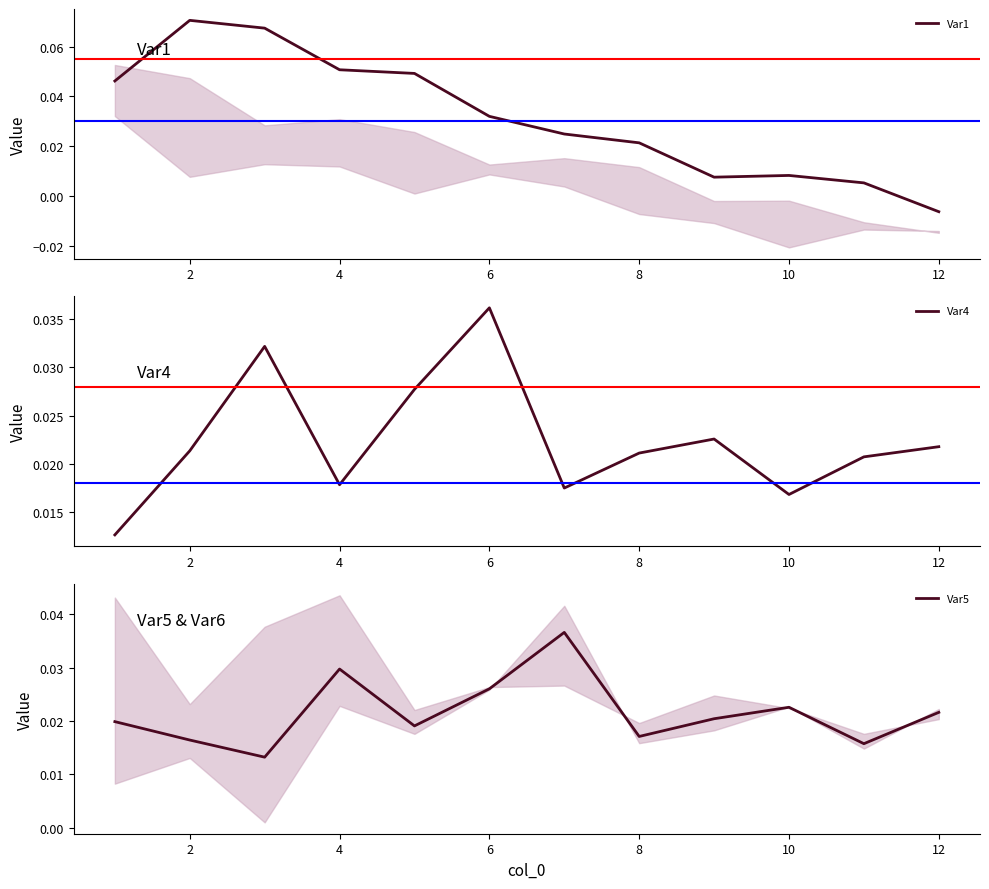

What is the greatest value displayed?

0.1